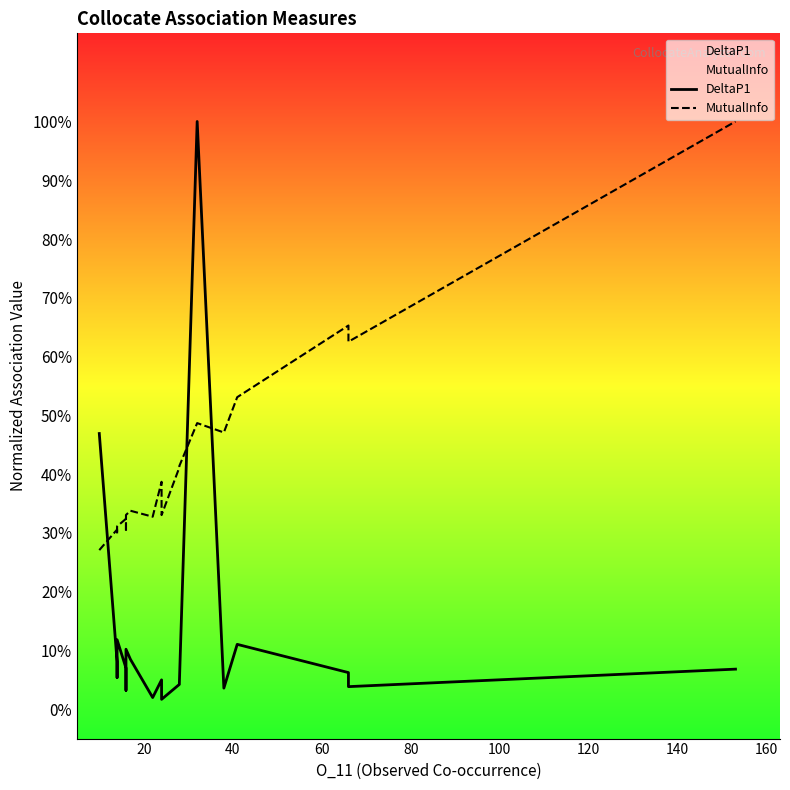

What is the sum of all MutualInfo values?

8.1